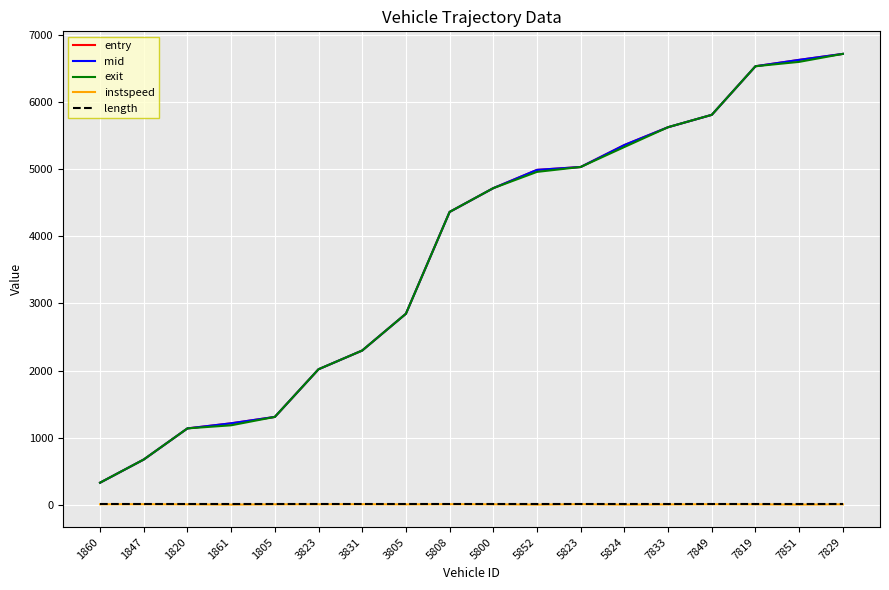

Is it true that entry equals 4359.8 at 5808?

True